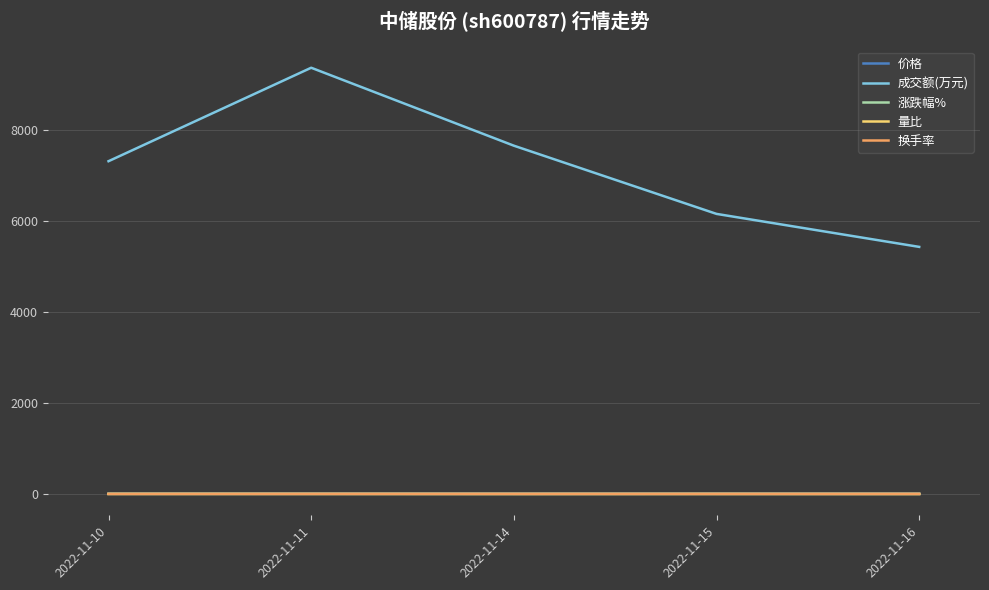

The 成交额(万元) series shows 16442.9 at 2022-11-11. True or false?

False